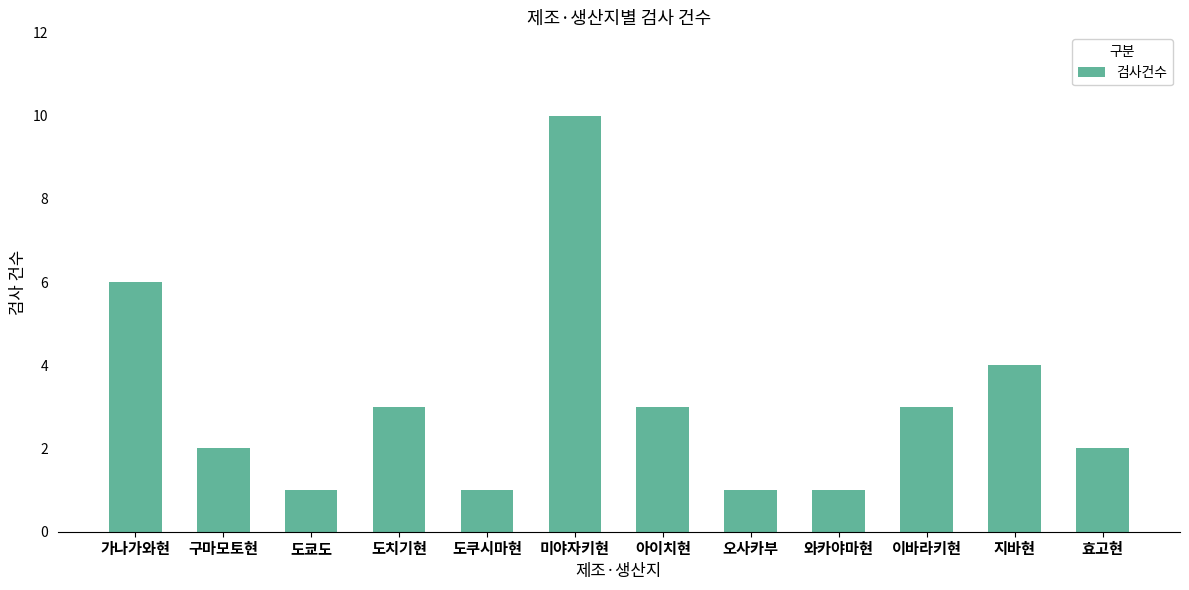

The value at 와카야마현 is 1. True or false?

True